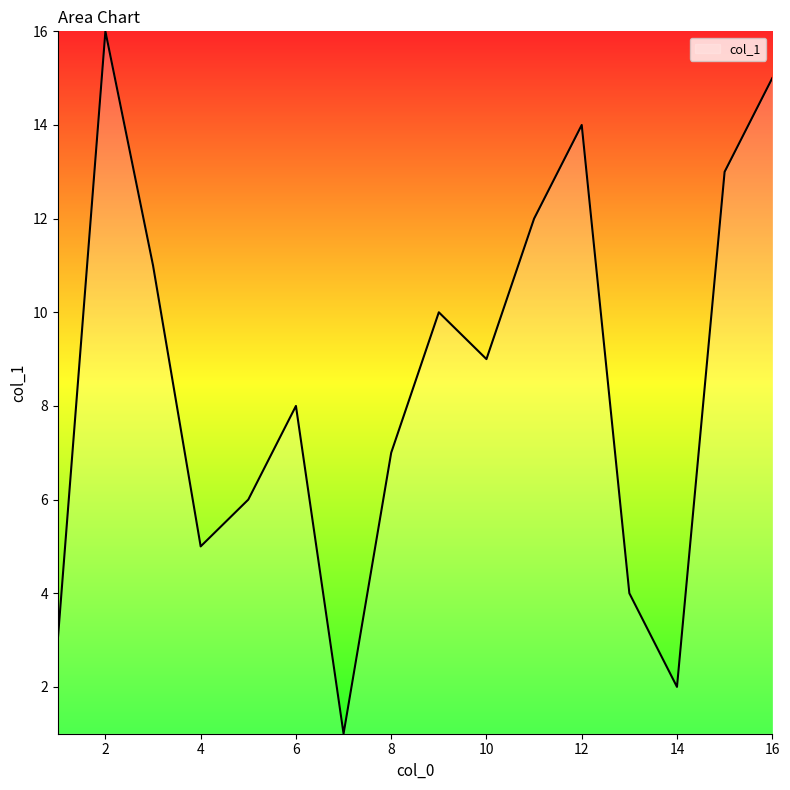

What is the difference between the maximum and minimum values?

15